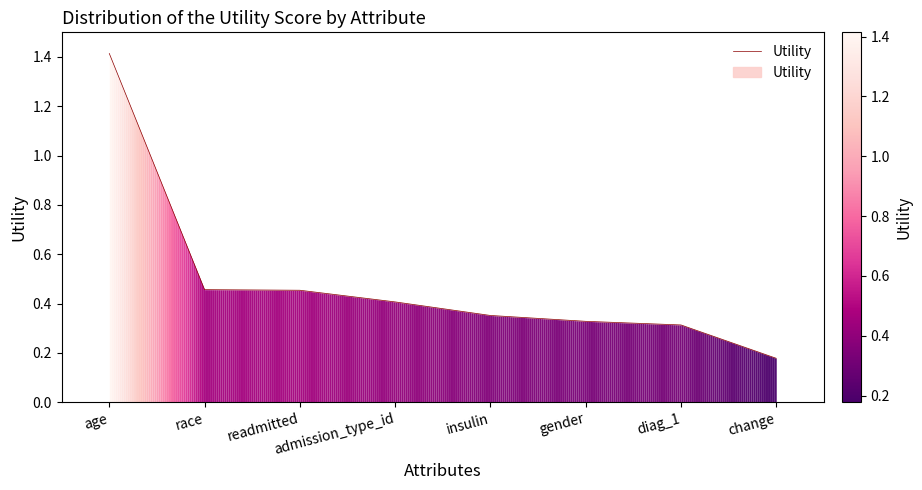

What is the change in value from race to insulin?

-0.1